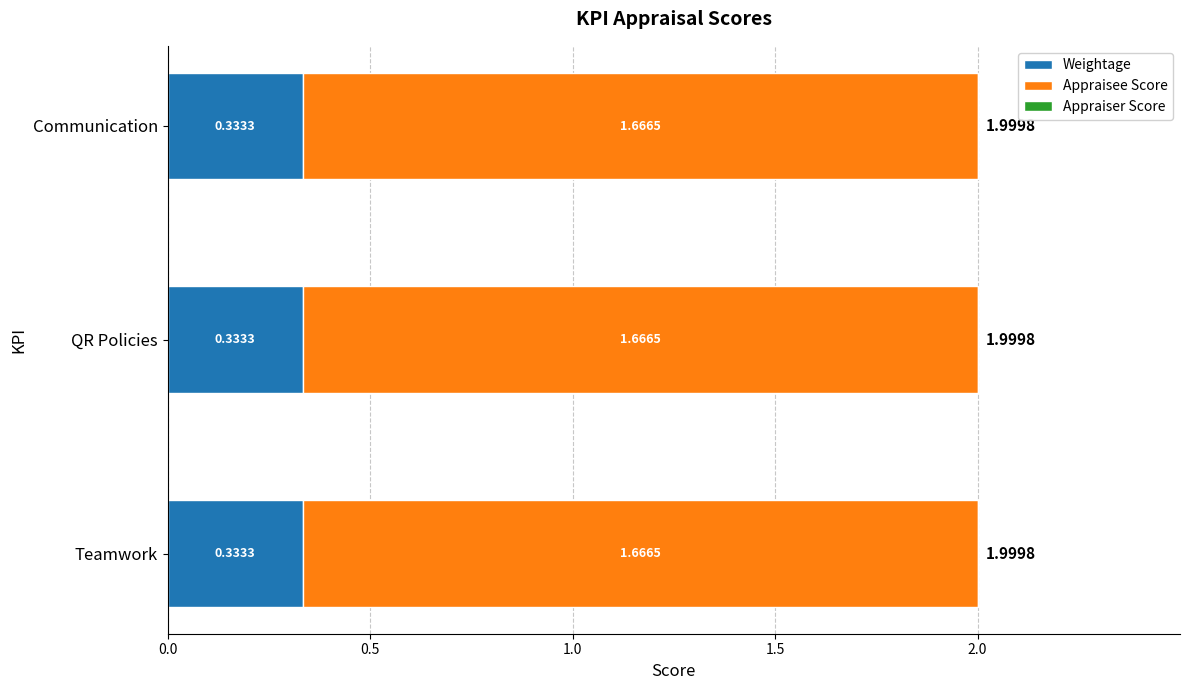

What is the total value across all series at QR Policies?

2.0